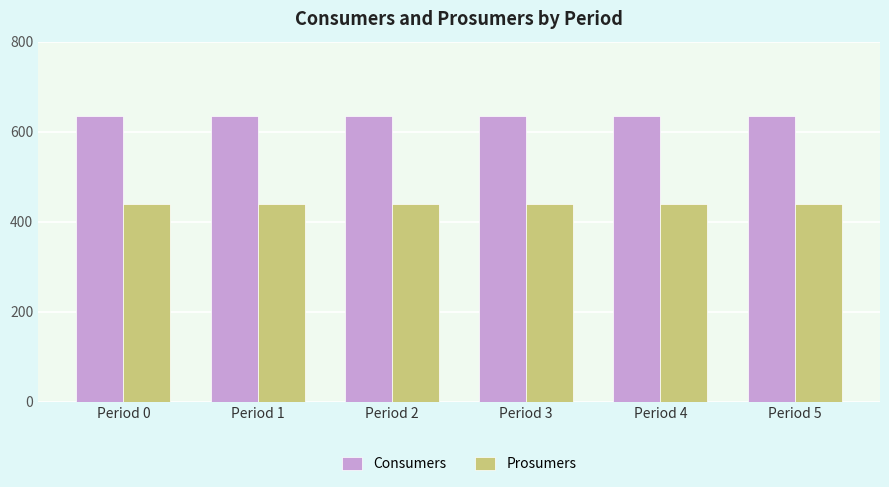

Rank the series by their maximum value, from highest to lowest.

Consumers, Prosumers